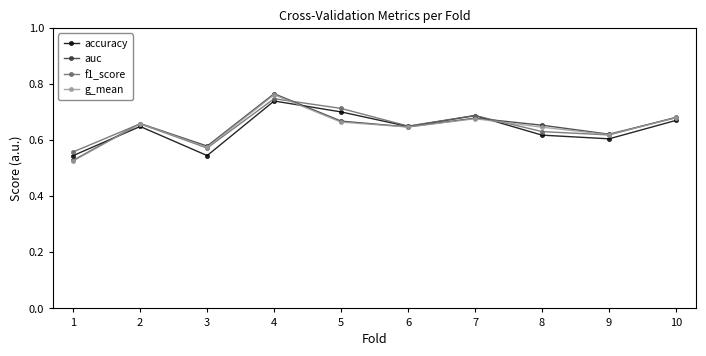

The accuracy series shows 0.7 at 5. True or false?

True